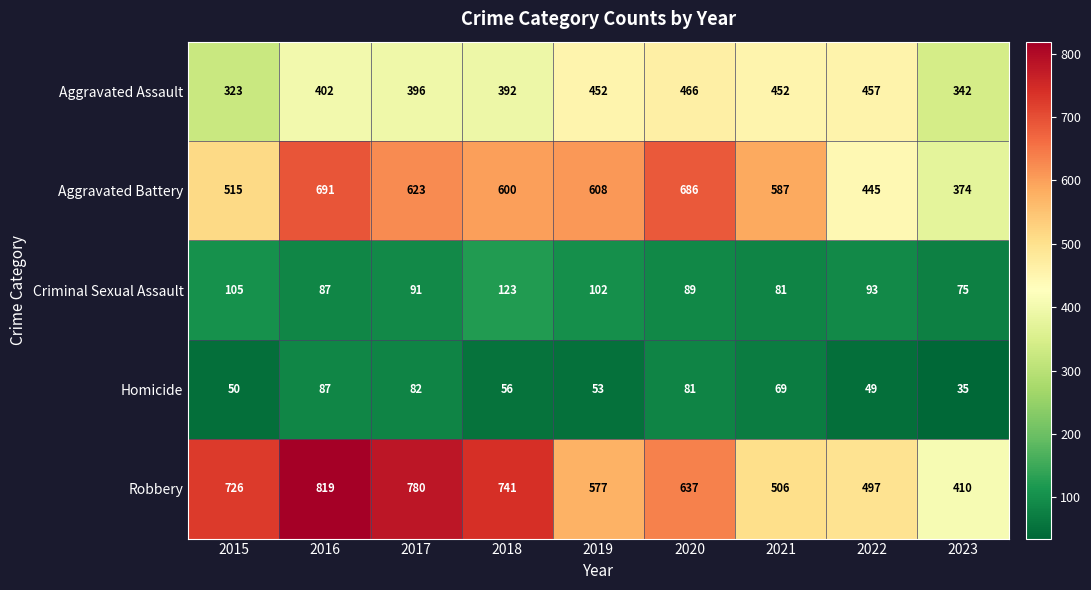

At 2017, list the series in order from smallest to largest.

Homicide, Criminal Sexual Assault, Aggravated Assault, Aggravated Battery, Robbery